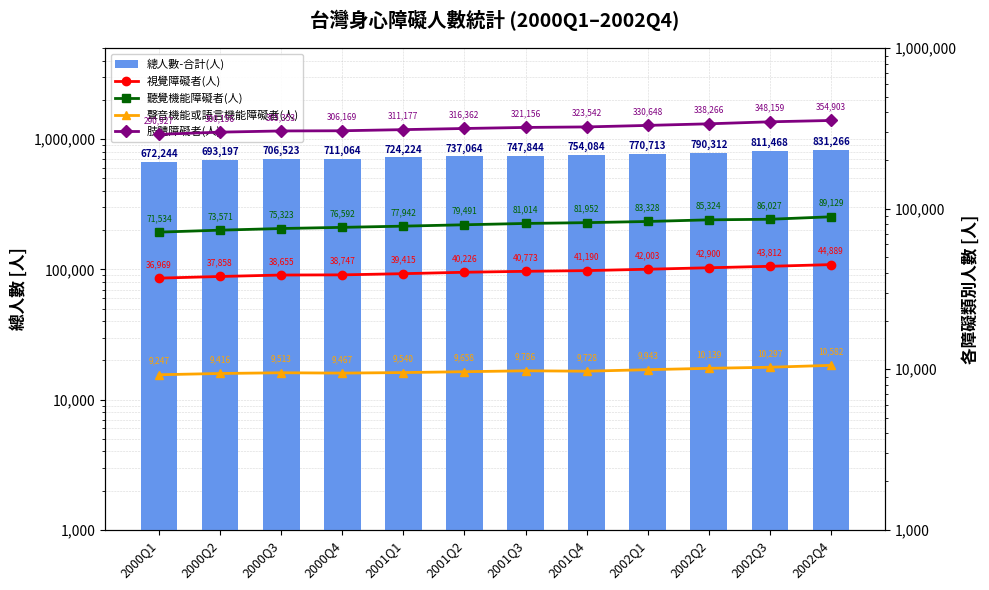

At 2002Q3, list the series in order from smallest to largest.

聲音機能或語言機能障礙者(人), 視覺障礙者(人), 聽覺機能障礙者(人), 肢體障礙者(人), 總人數-合計(人)